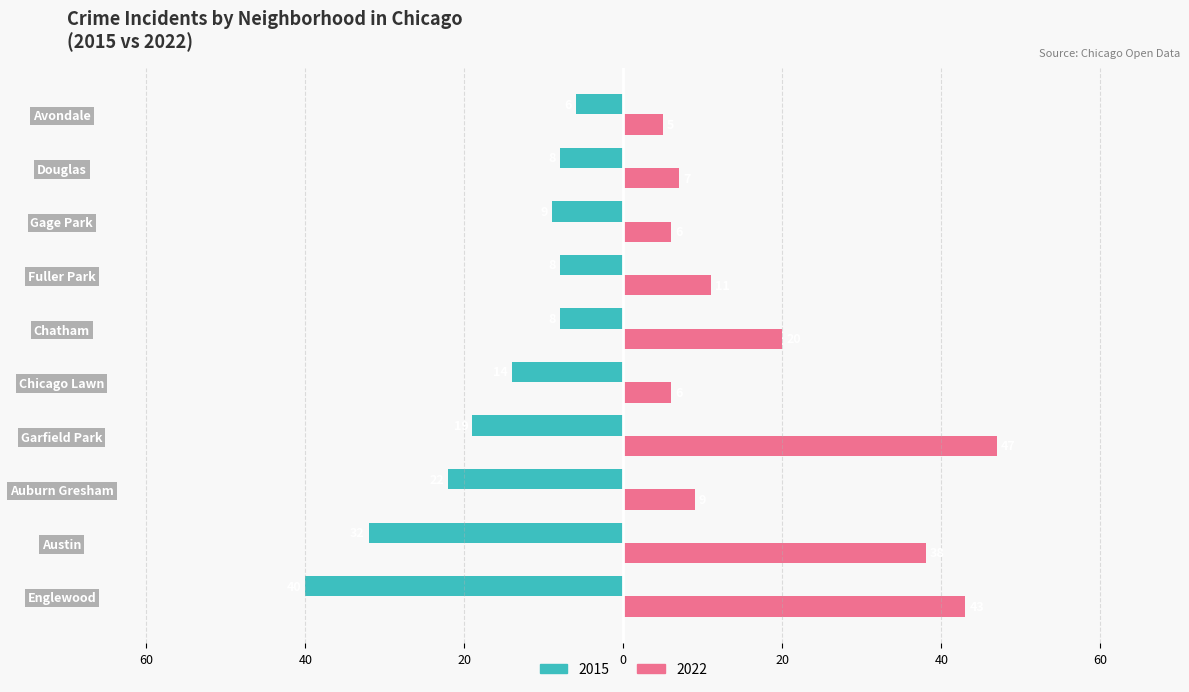

What position from the left is Chicago Lawn?

5